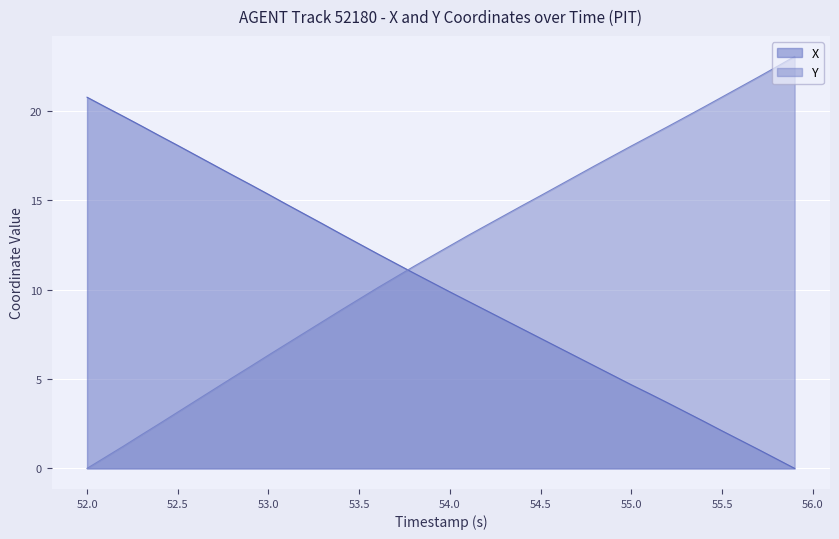

Which series has the largest range (max minus min)?

Y